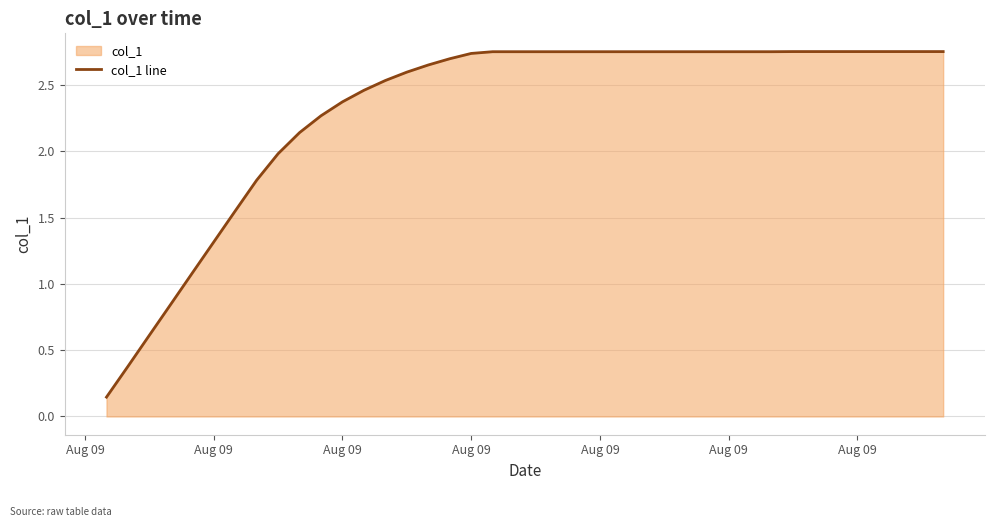

True or false: the data shows 3.9 at 31.

False